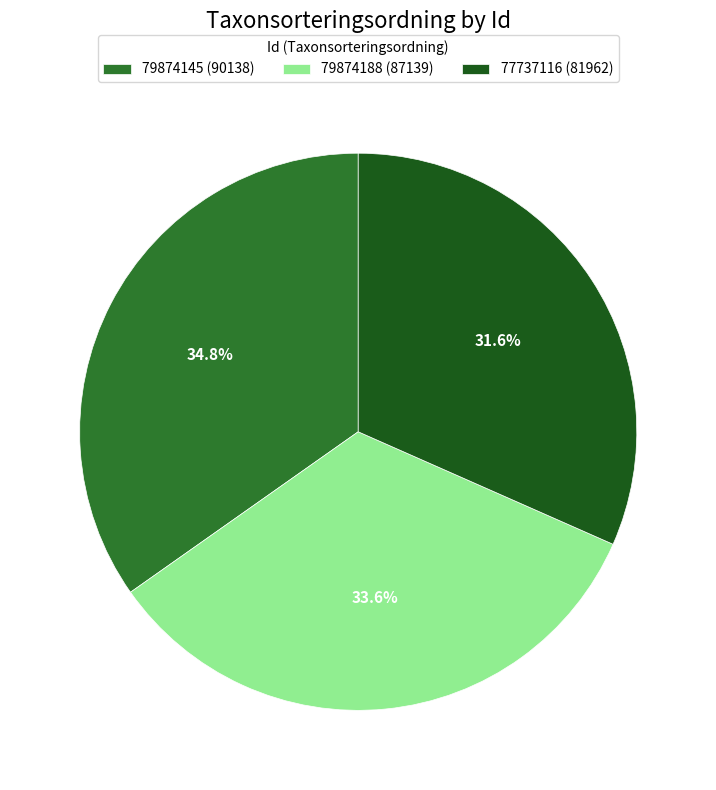

Is the sum of 79874188 and 77737116 greater than half?

Yes